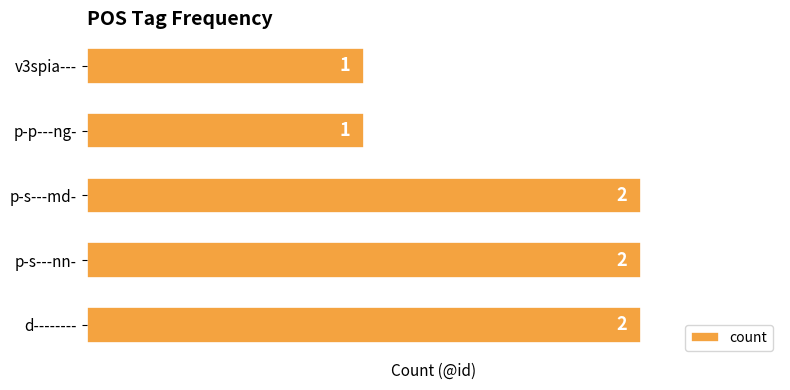

True or false: the data shows 2 at p-s---nn-.

True